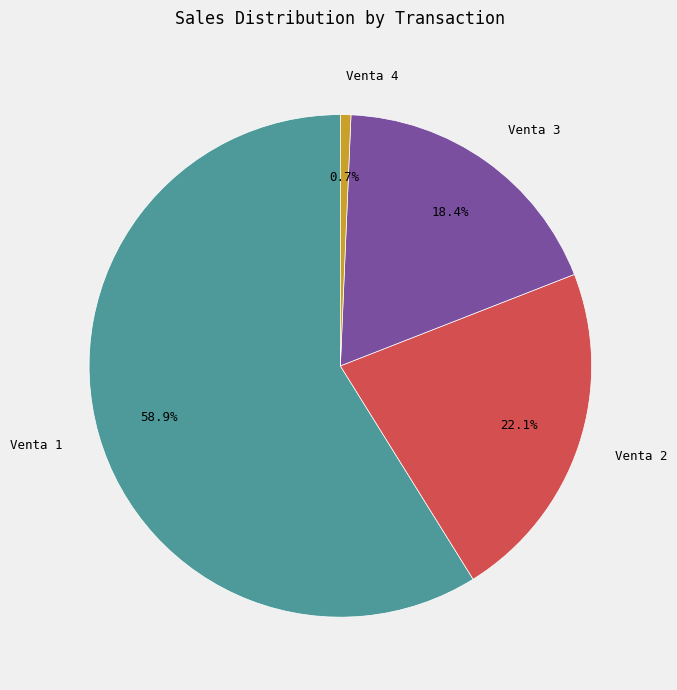

Which has a higher value, Venta 1 or Venta 3?

Venta 1